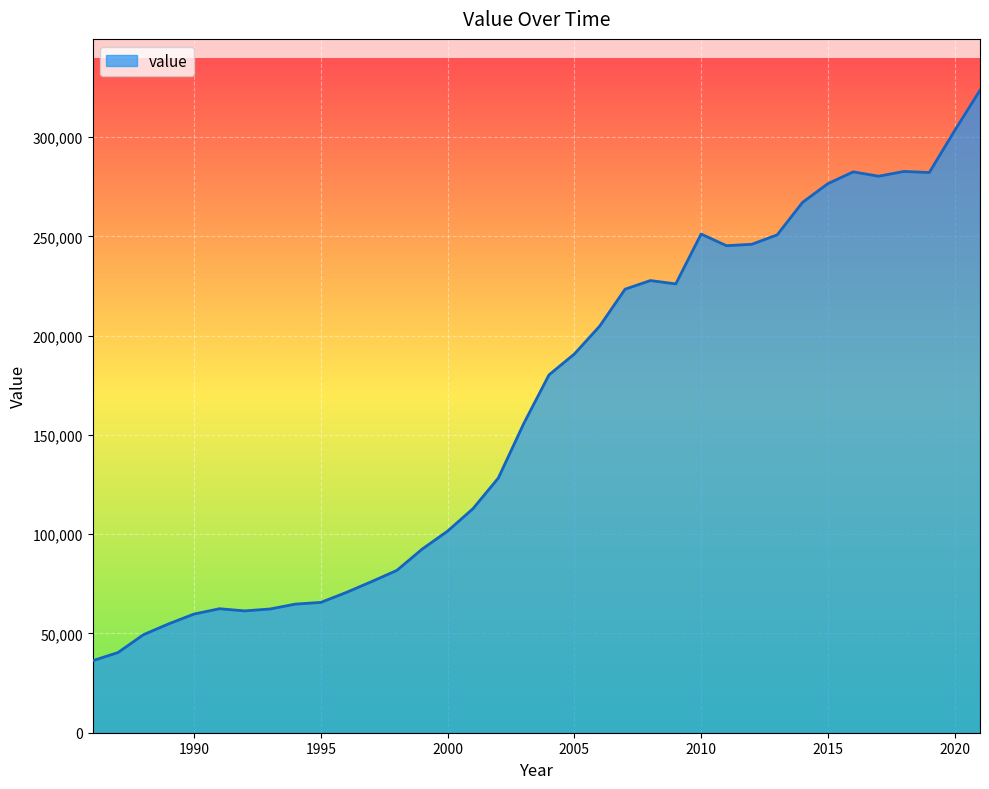

How many categories are shown in the chart?

36